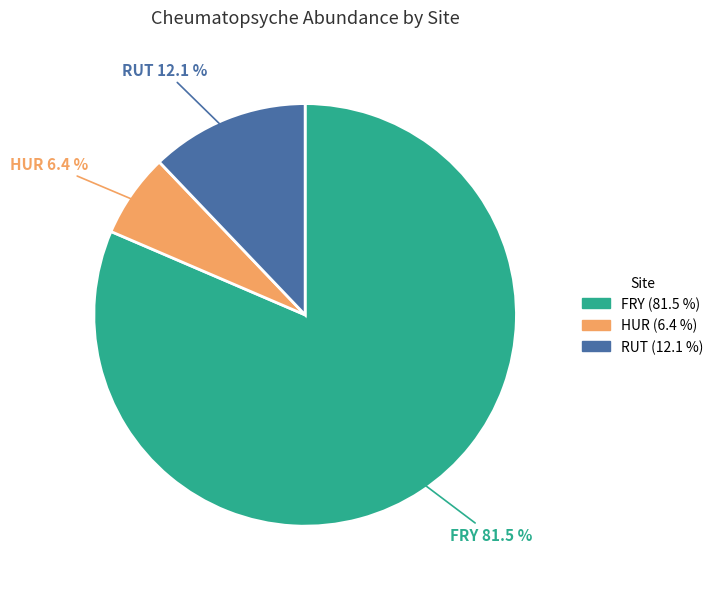

Approximately how many times larger is the value at FRY compared to HUR?

12.7